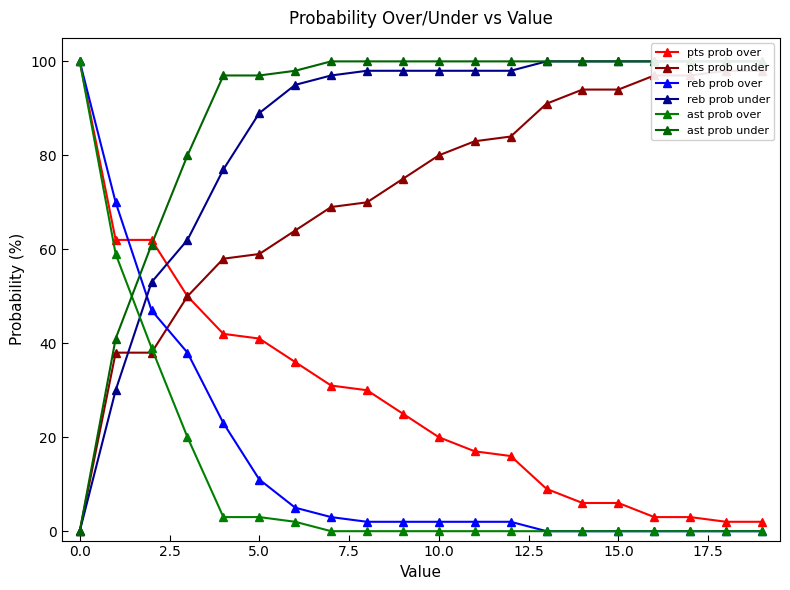

Rank the series by their maximum value, from highest to lowest.

pts prob over, reb prob over, reb prob under, ast prob over, ast prob under, pts prob under